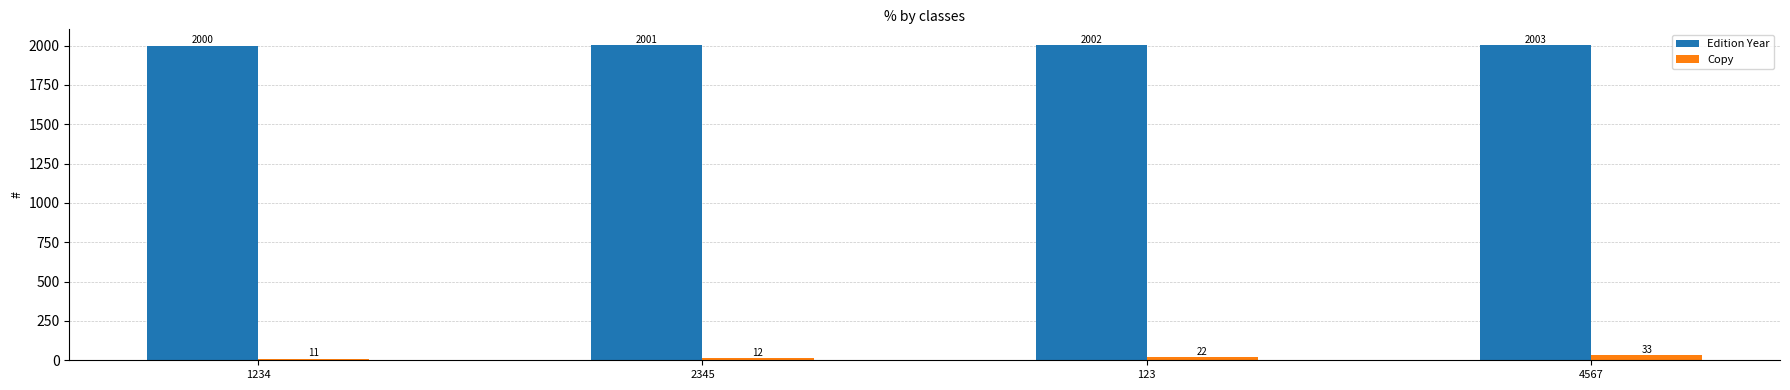

What is the label of the 2nd bar from the left?

2345